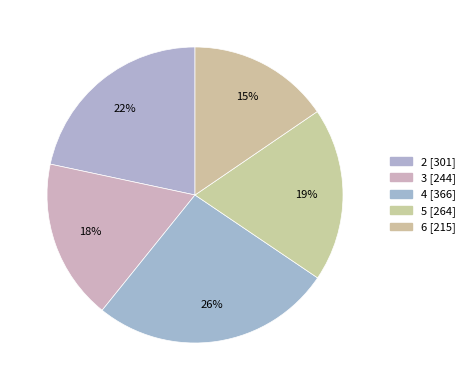

To the nearest percent, what portion does 2 represent?

22%